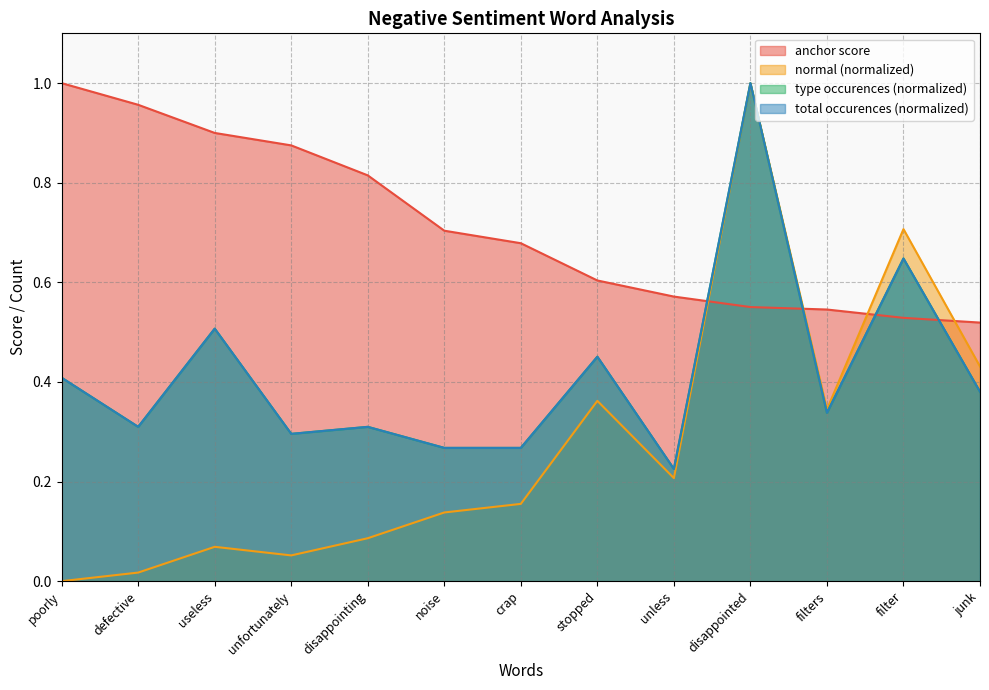

Is the value of type occurences at defective greater than the value of anchor score at crap?

No